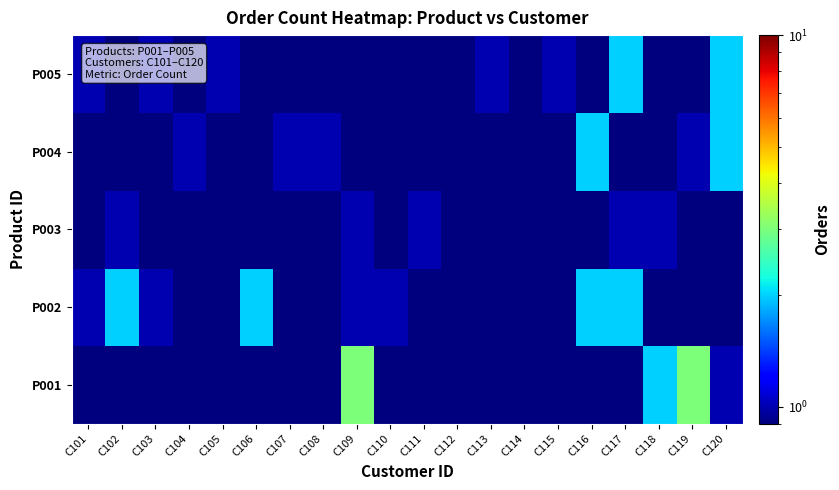

At how many categories does at least one series exceed 2?

2